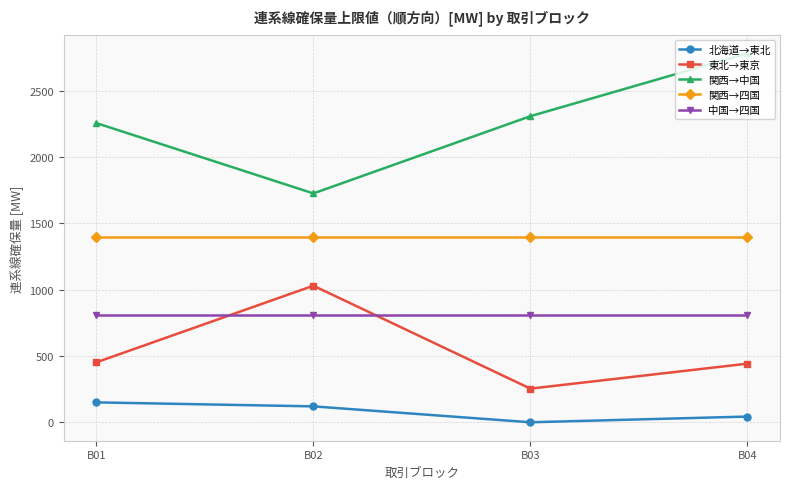

True or false: 関西→四国 and 北海道→東北 intersect in this chart.

False